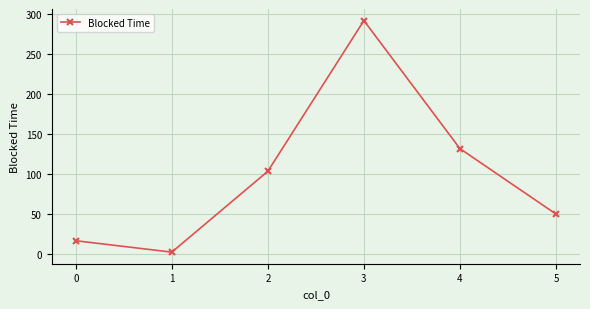

Where does the data first go above 103?

2